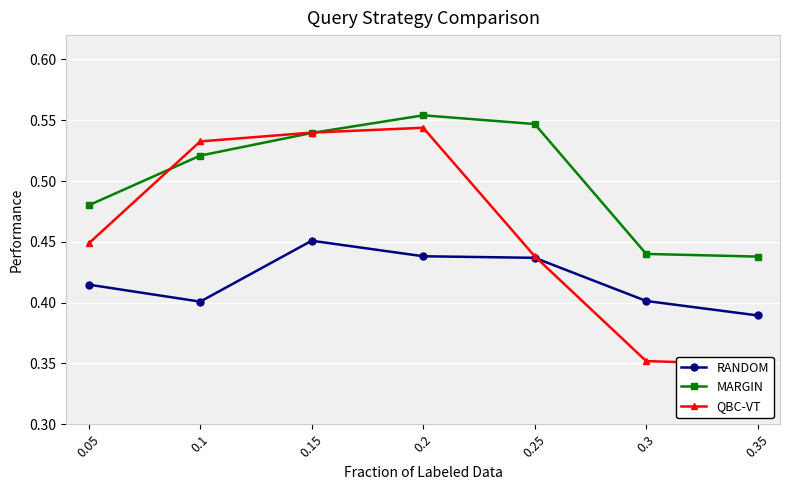

List the labels in order of QBC-VT value, smallest first.

0.35, 0.3, 0.25, 0.05, 0.1, 0.15, 0.2